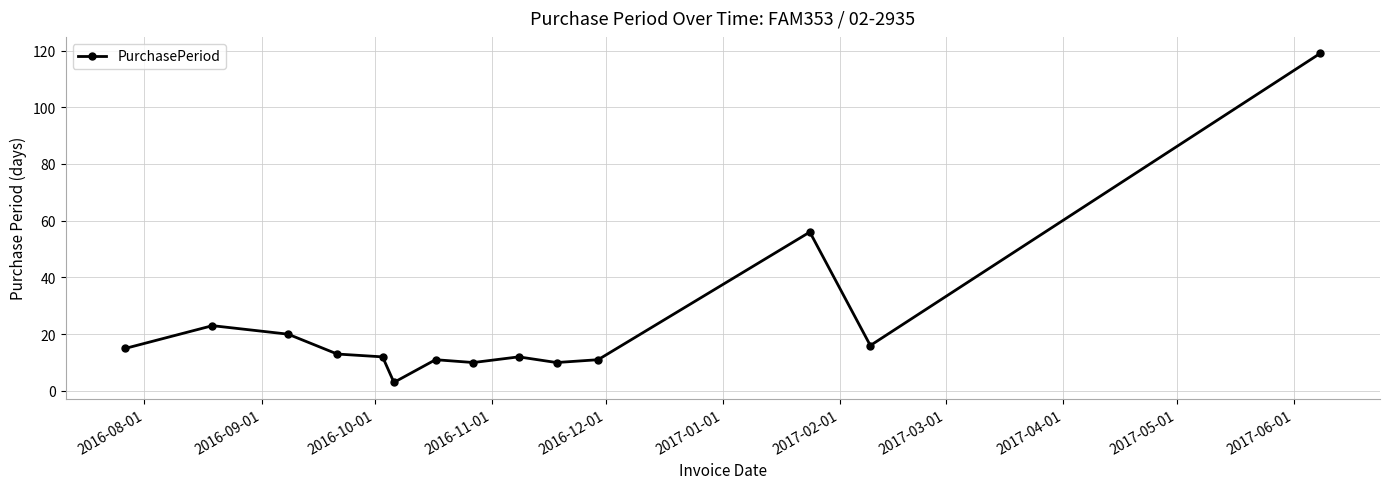

True or false: there are more than 0 points higher than both neighbors.

True